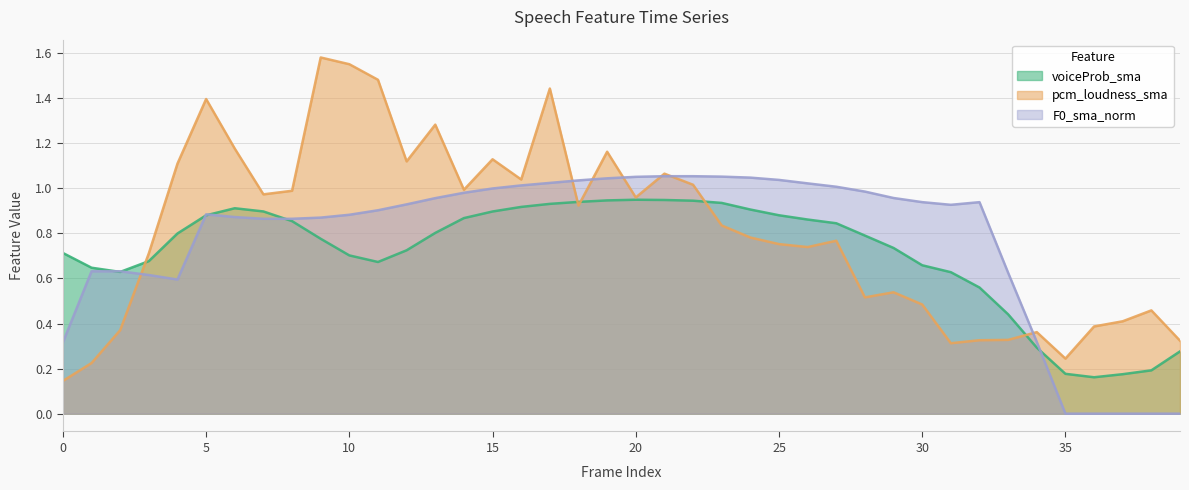

True or false: pcm_loudness_sma has a value of 0.4 at 2.

True